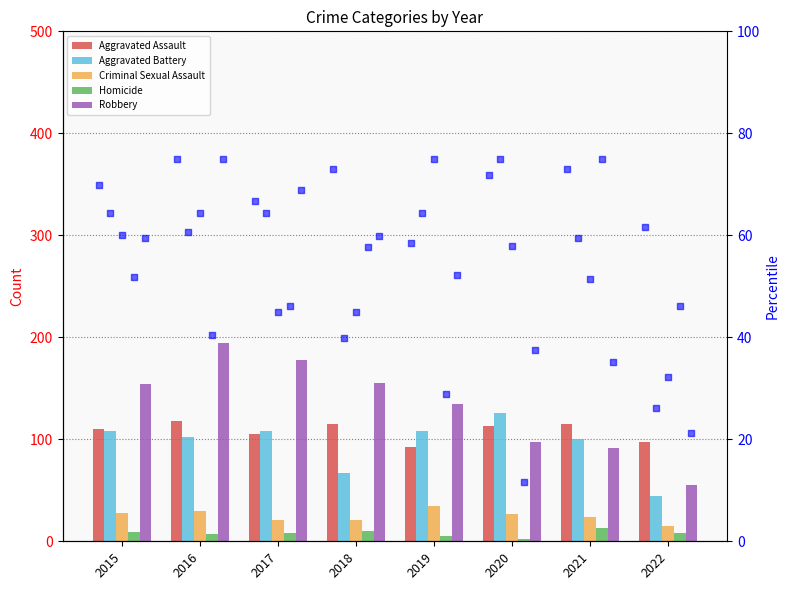

What are all the series names shown in the legend?

Aggravated Assault, Aggravated Battery, Criminal Sexual Assault, Homicide, Robbery